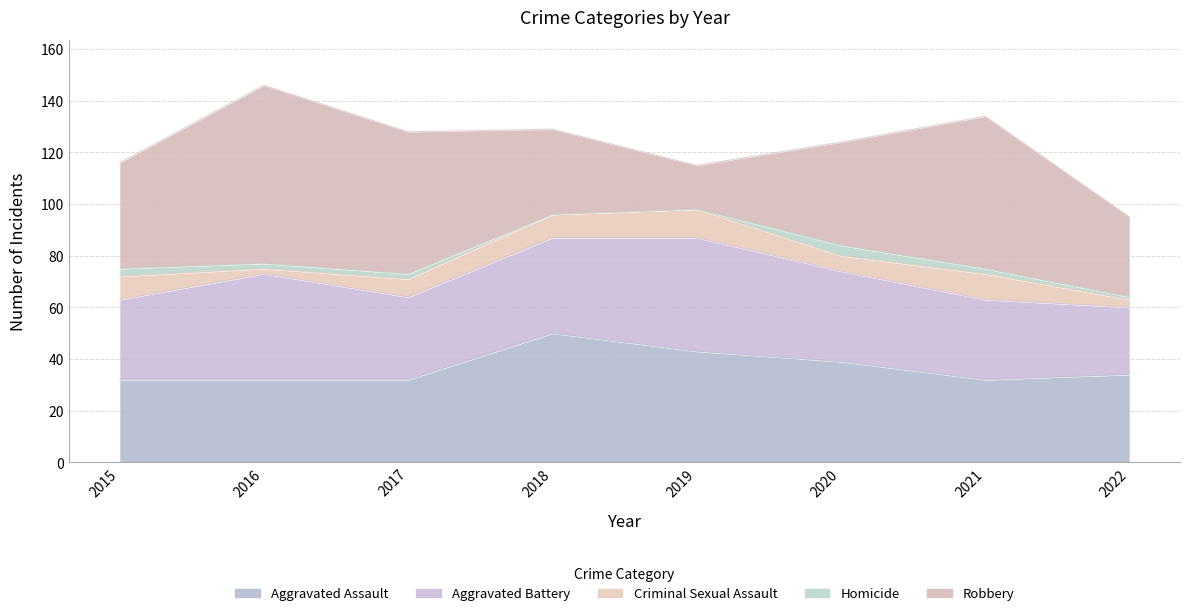

Reading left to right, extract all data points from this chart.

Aggravated Assault: 32	32	32	50	43	39	32	34
Aggravated Battery: 31	41	32	37	44	35	31	26
Criminal Sexual Assault: 9	2	7	9	11	6	10	3
Homicide: 3	2	2	0	0	4	2	1
Robbery: 41	69	55	33	17	40	59	31